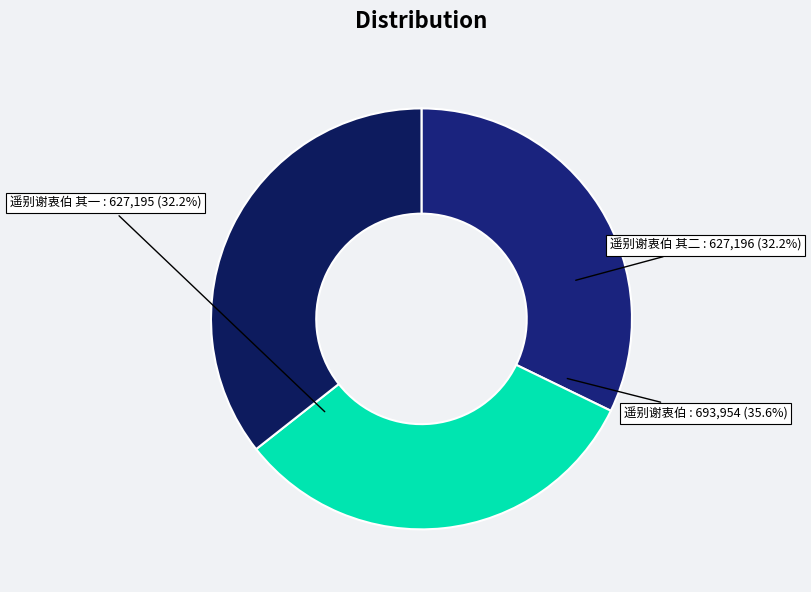

Which category has the biggest portion of the pie?

遥别谢衷伯